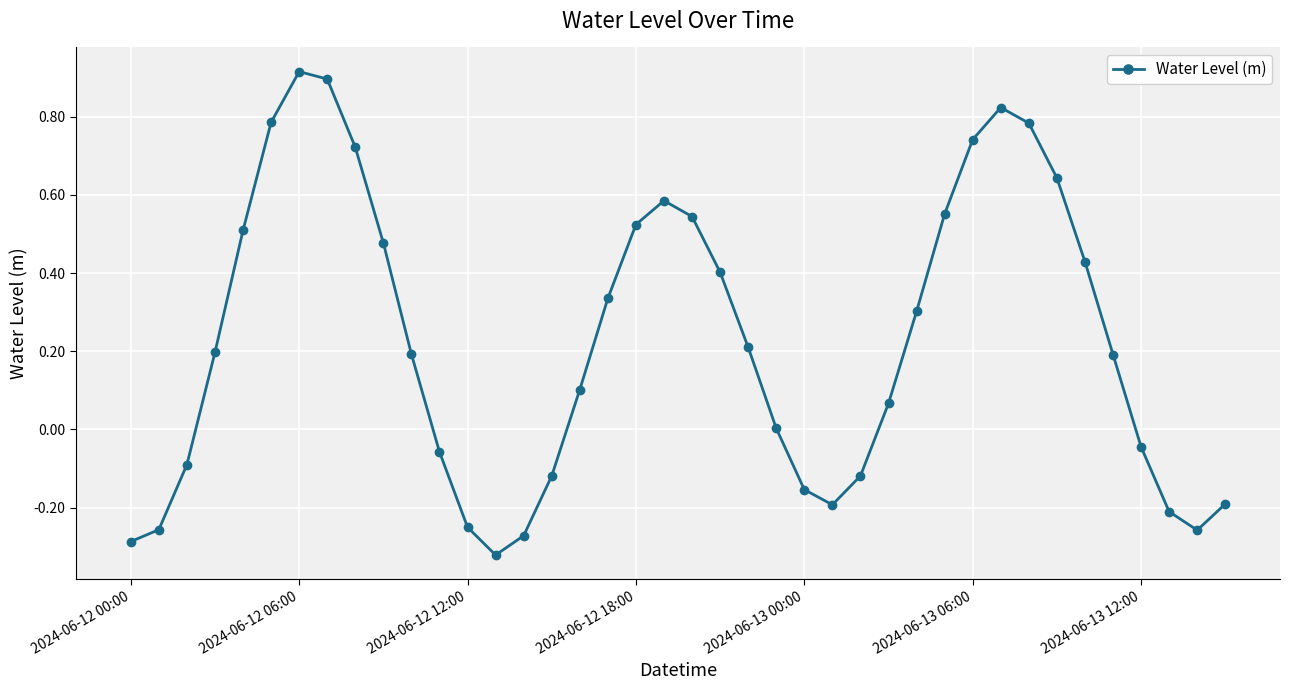

How many interior local peaks (higher than both neighbors) does the data have?

3